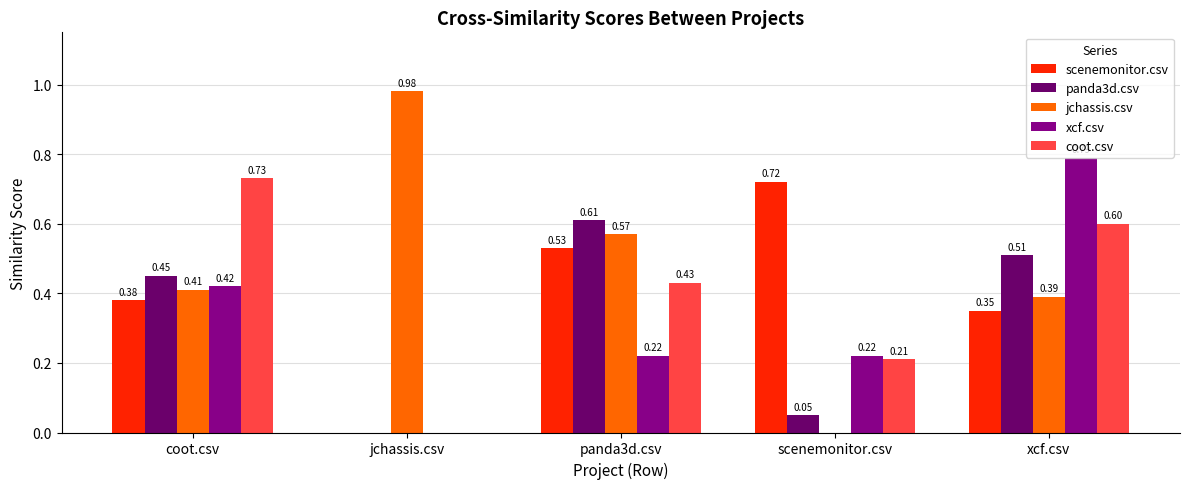

At which category does the chart reach its peak across all series?

jchassis.csv